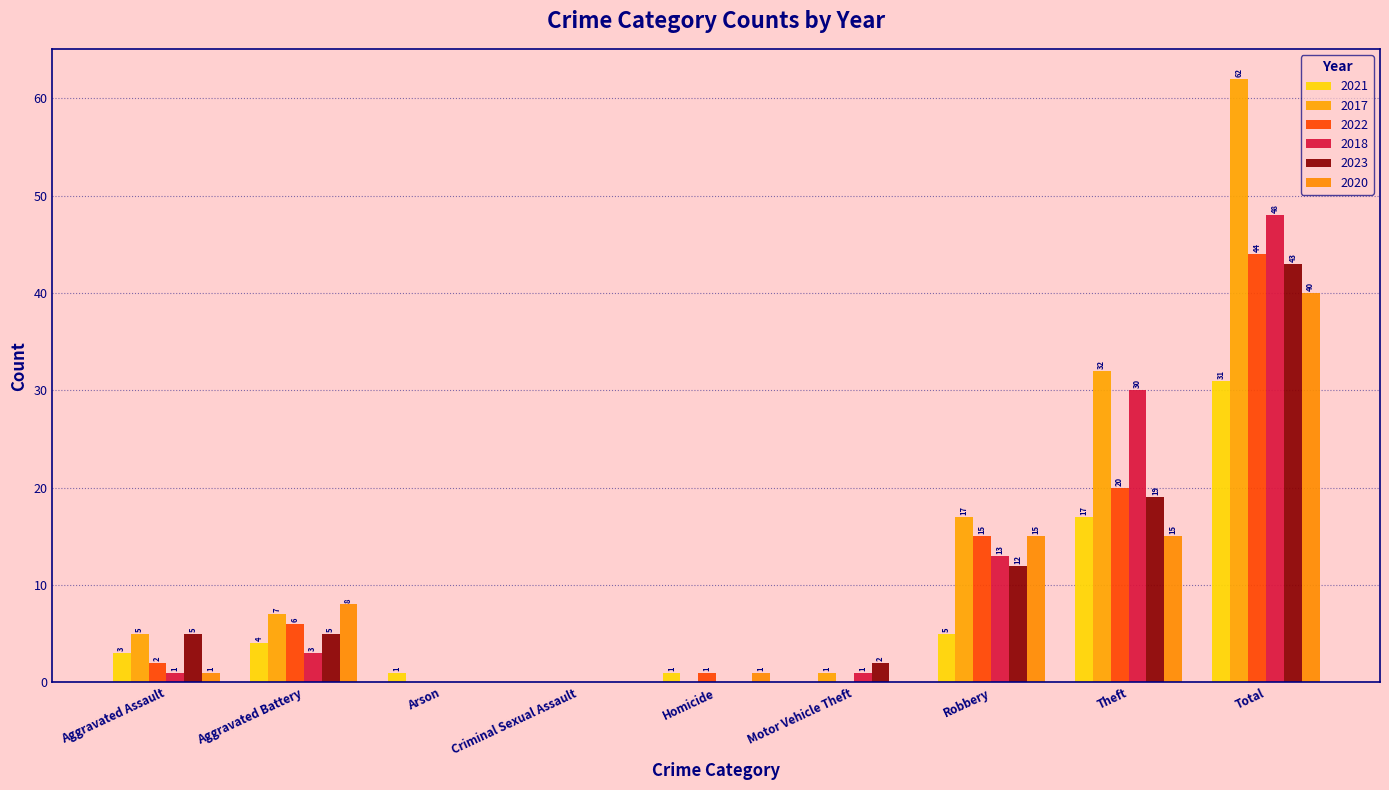

What are all the series names shown in the legend?

2021, 2017, 2022, 2018, 2023, 2020